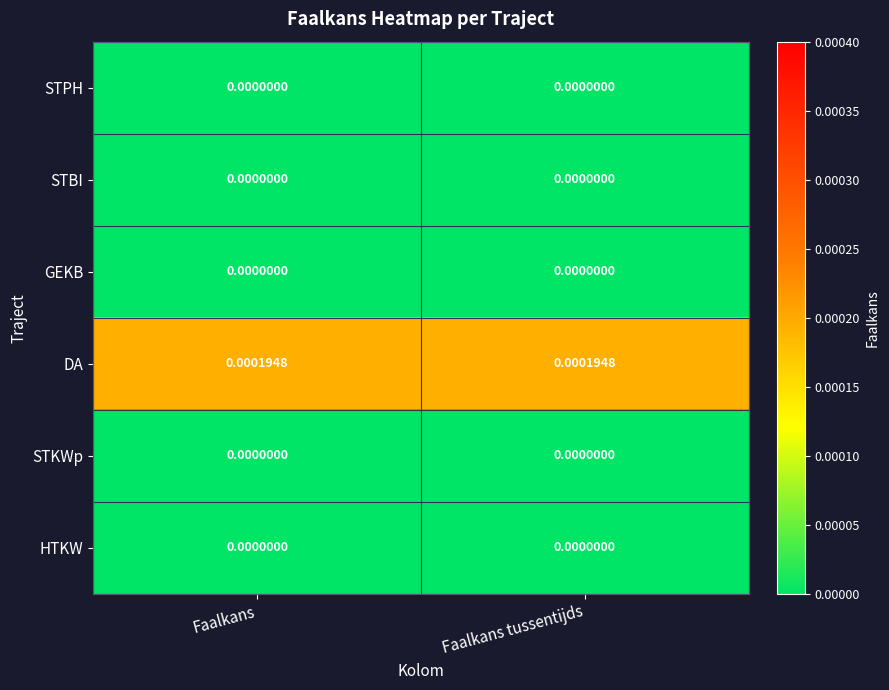

Which series has the largest total across all categories?

DA